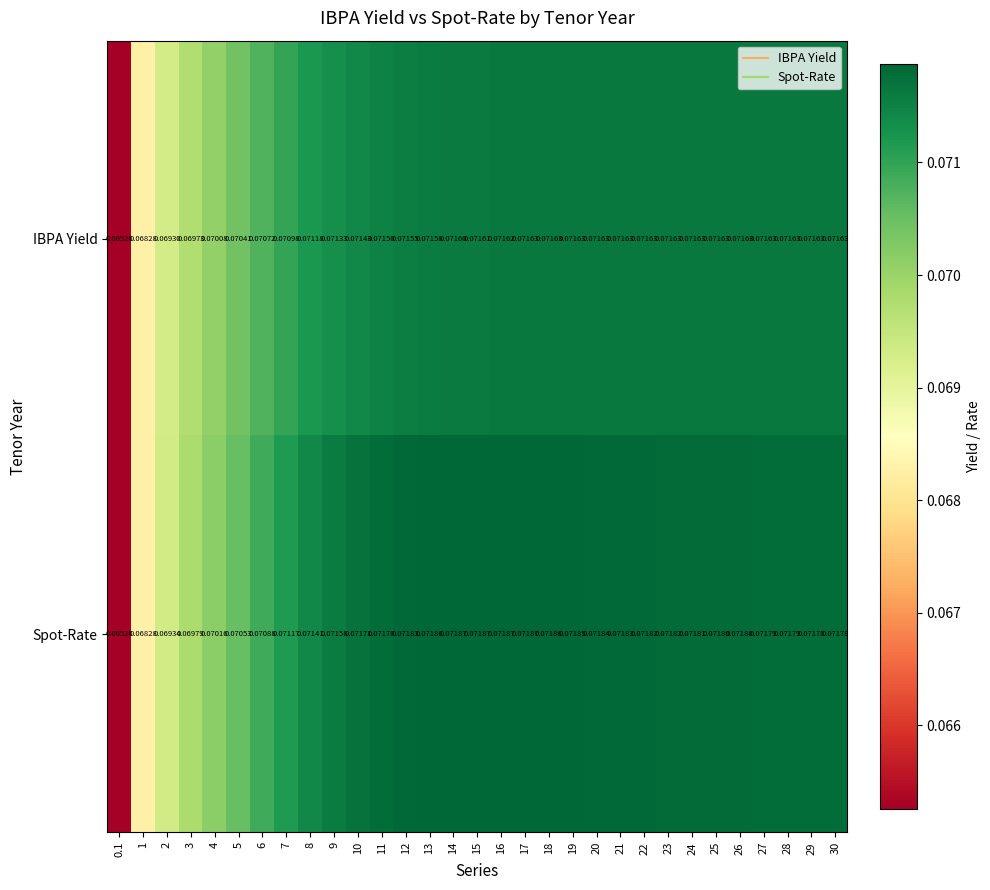

At 25, list the series in order from smallest to largest.

IBPA Yield, Spot-Rate